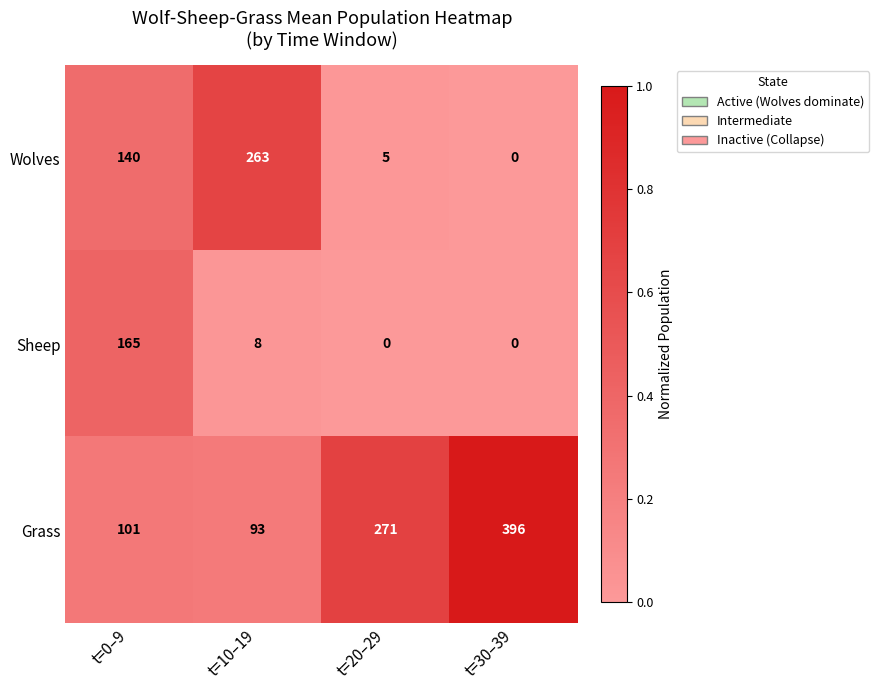

Which series changed the most between t=10–19 and t=20–29?

Wolves